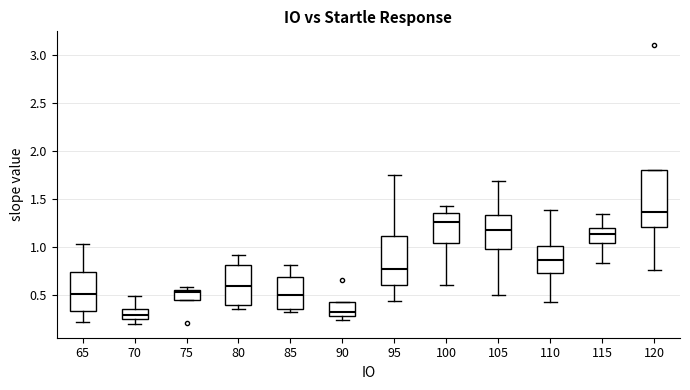

Which box's median line is the highest?

120